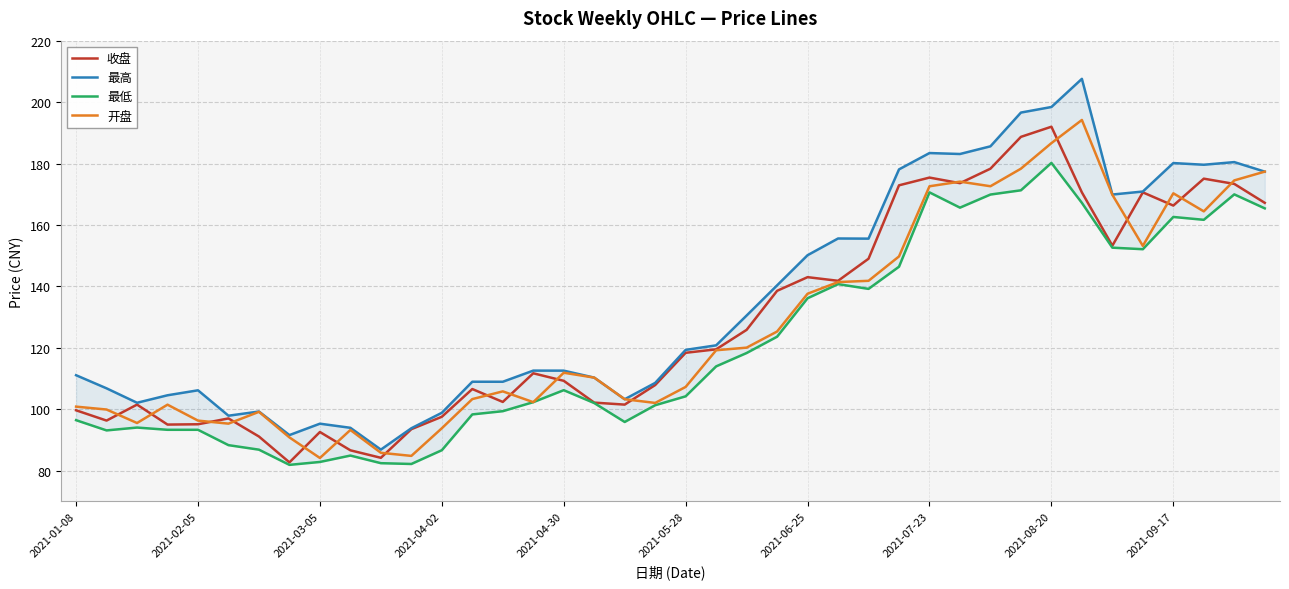

Which category has the highest value in the 收盘 series?

2021-08-20